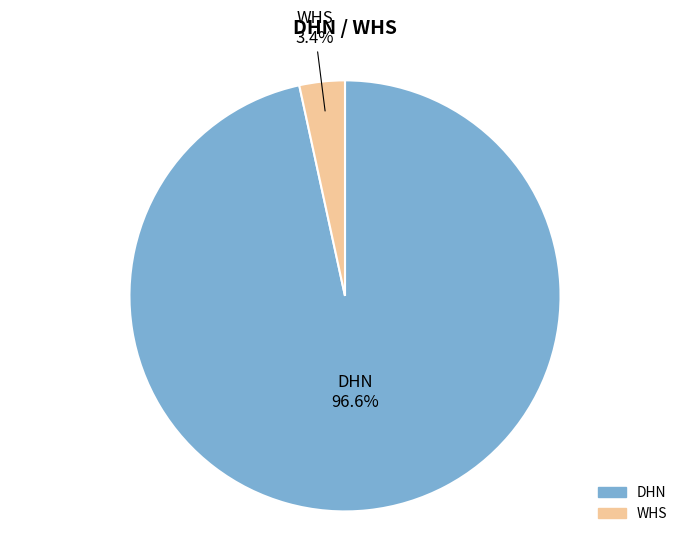

What is the majority slice?

DHN